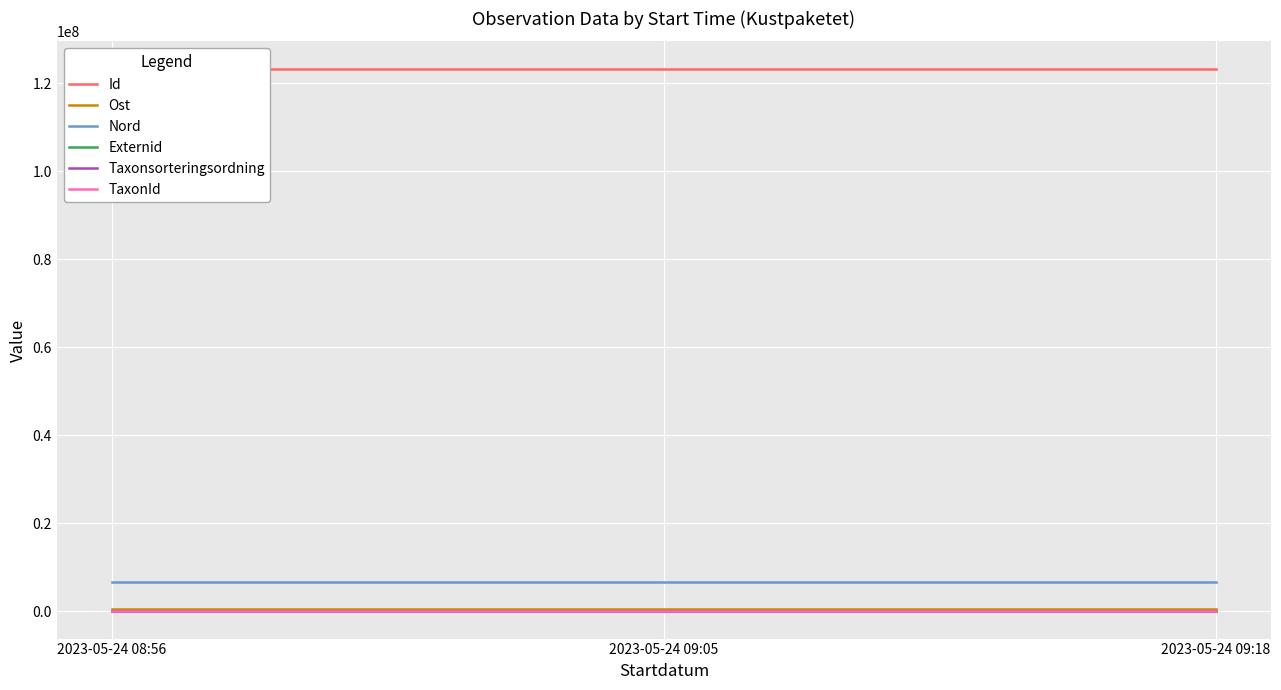

Which series changed the most between 2023-05-24 09:05 and 2023-05-24 09:18?

TaxonId